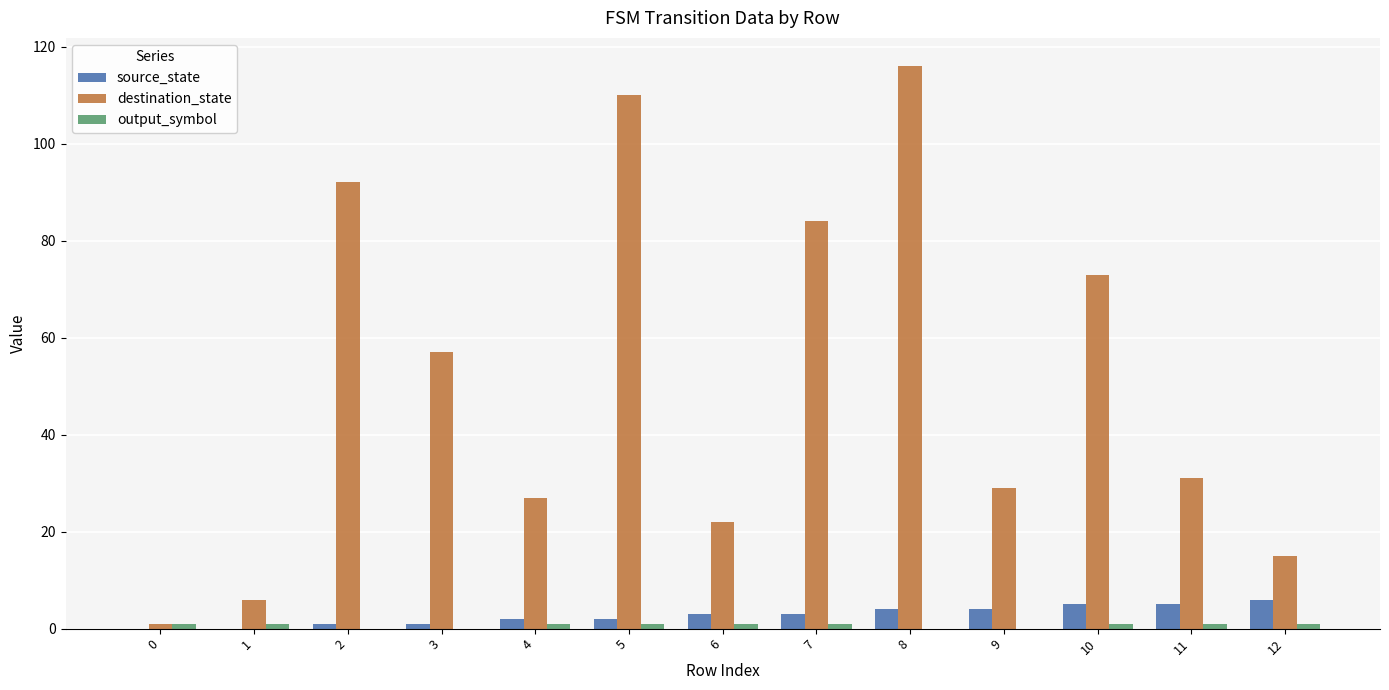

Which series changed the most between 2 and 4?

destination_state